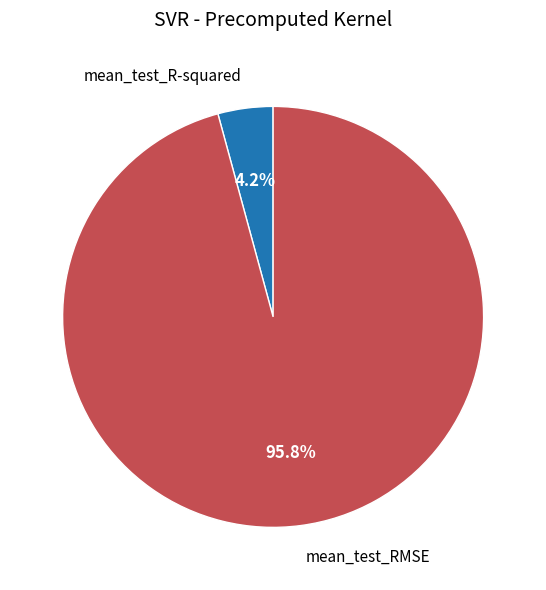

What percentage is the mean_test_RMSE slice, to the nearest percent?

96%